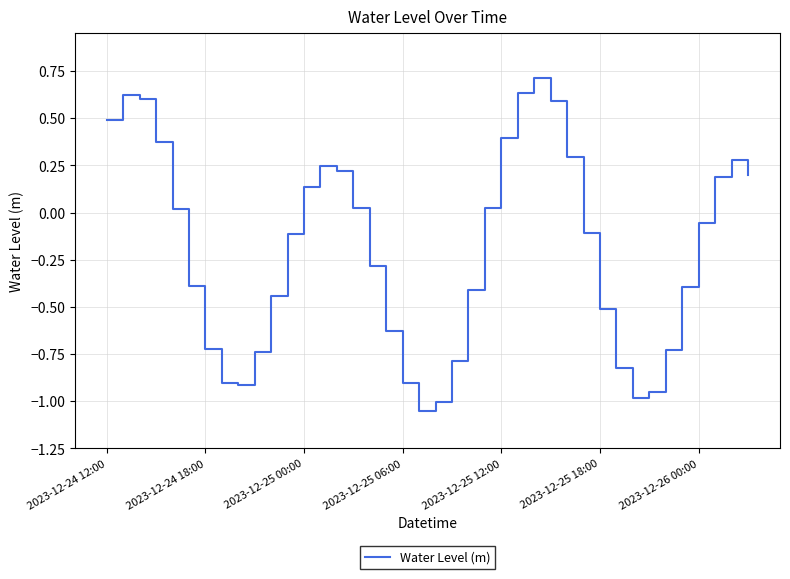

What is the difference between the maximum and minimum values?

1.8